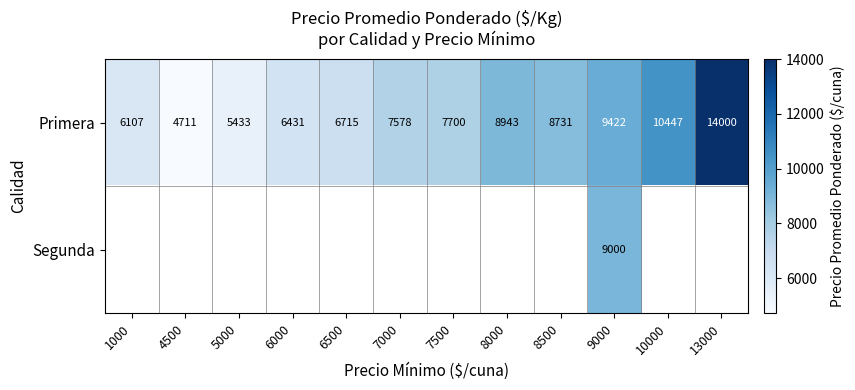

What is the lowest value of the Primera series?

4711